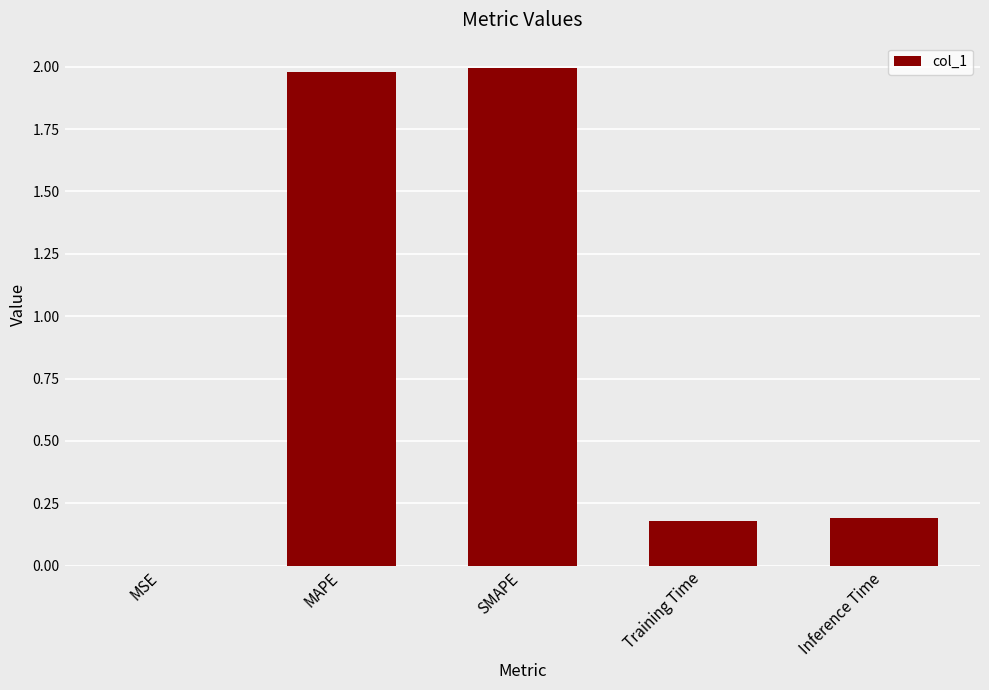

What is the ratio of the value at SMAPE to the value at MAPE?

1.0